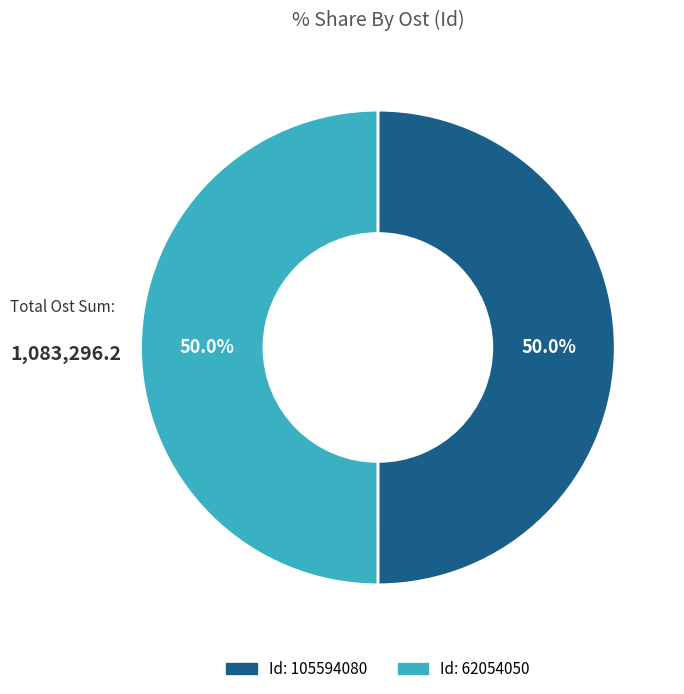

How many segments does this pie chart have?

2